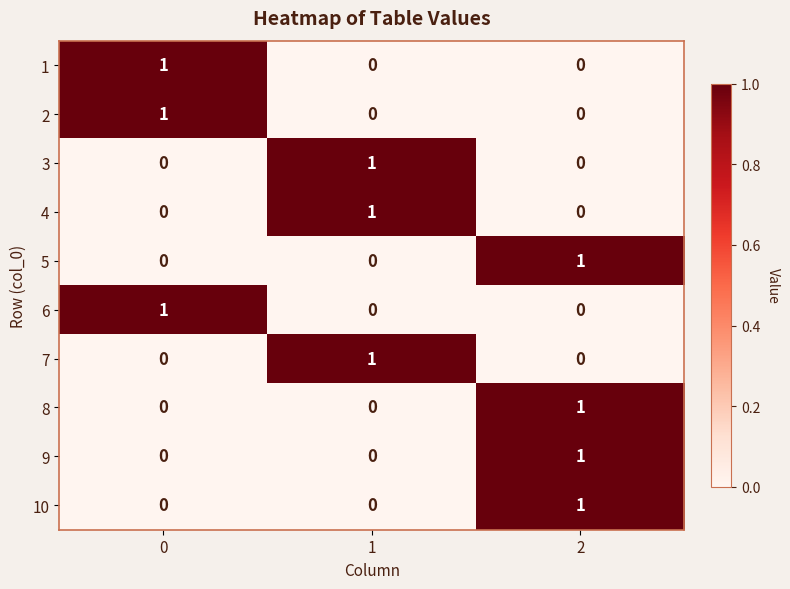

True or false: 6 has a value of 2 at 0.

False